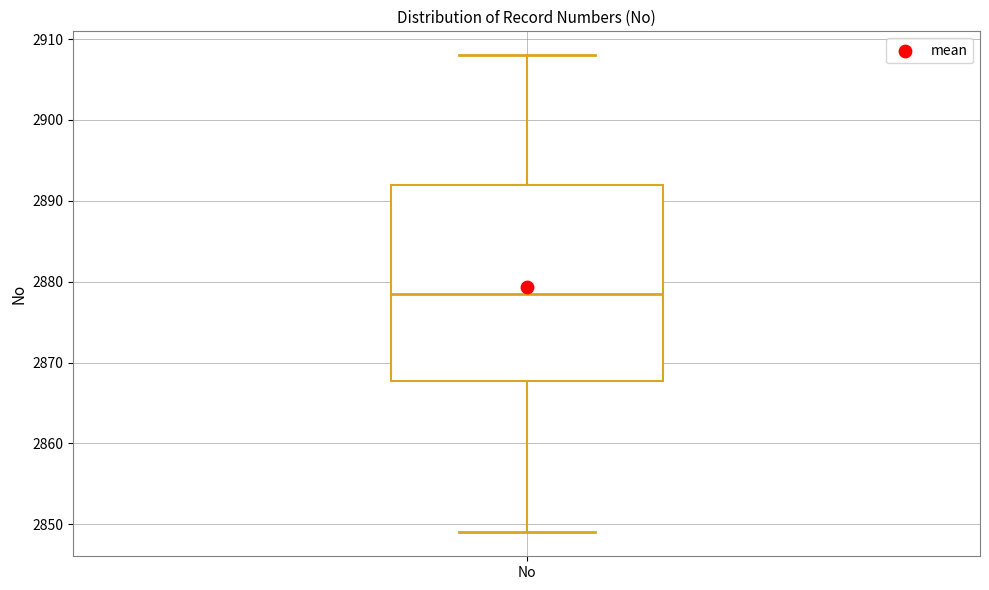

Read this box plot against the y-axis: the position of the median line, the range covered by the box, and the ends of both whiskers. The values are not printed on the chart, so give them approximately, as read against the axis.

median 2879, box 2868 to 2892, whiskers 2849 to 2908